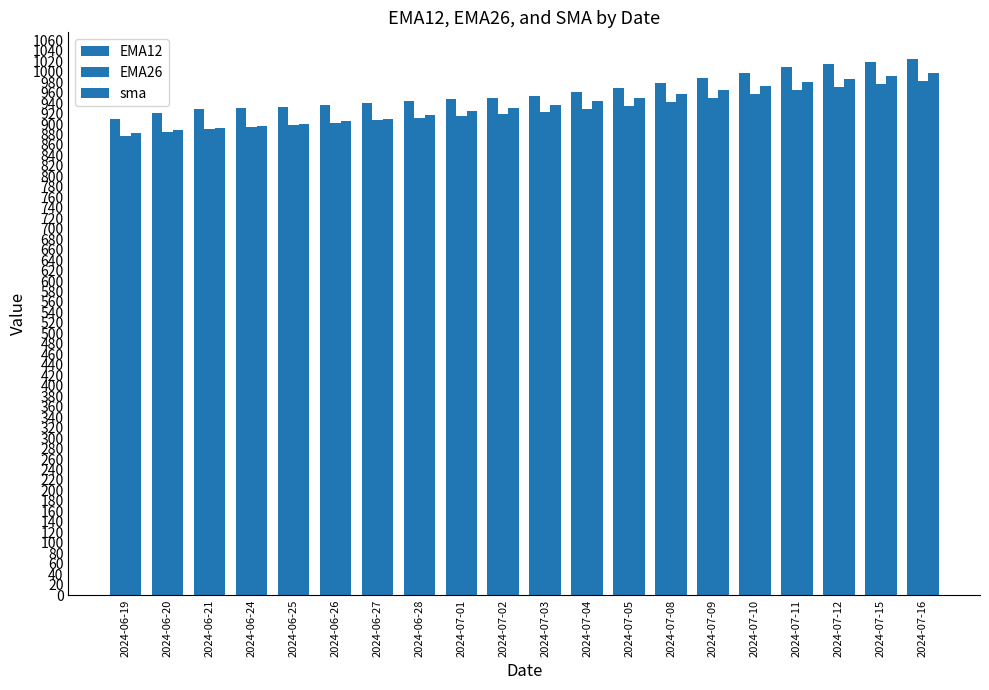

Between 2024-06-25 and 2024-07-12, which series saw the biggest shift?

sma